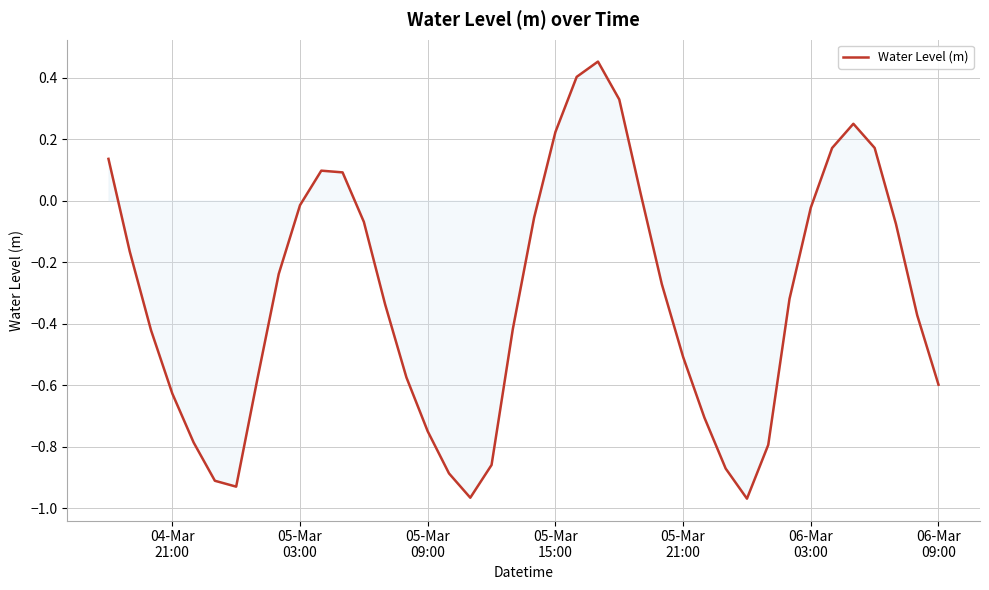

What is the difference between the maximum and minimum values?

1.4